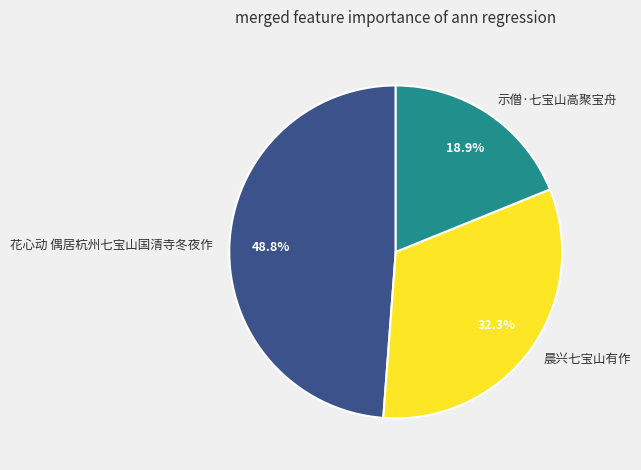

To the nearest percent, what percentage of the pie is 花心动 偶居杭州七宝山国清寺冬夜作?

49%